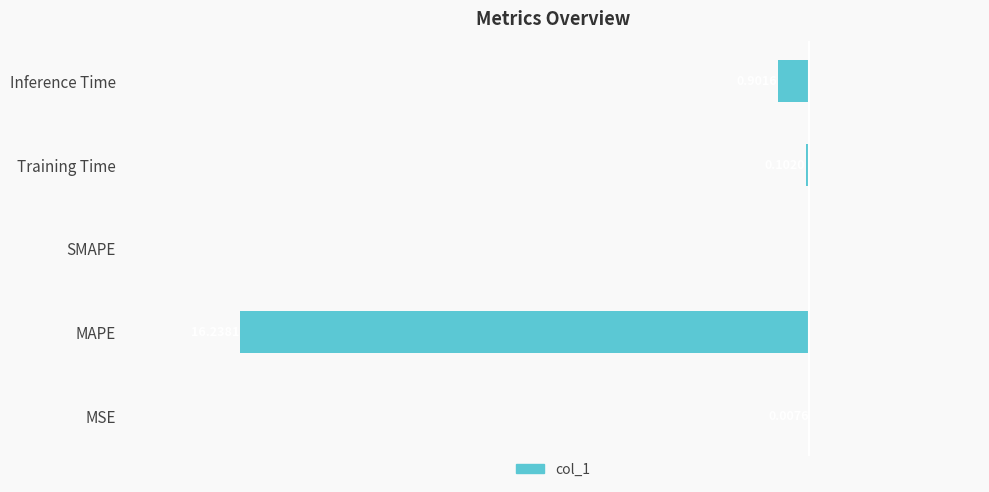

Are the bars horizontal?

Yes